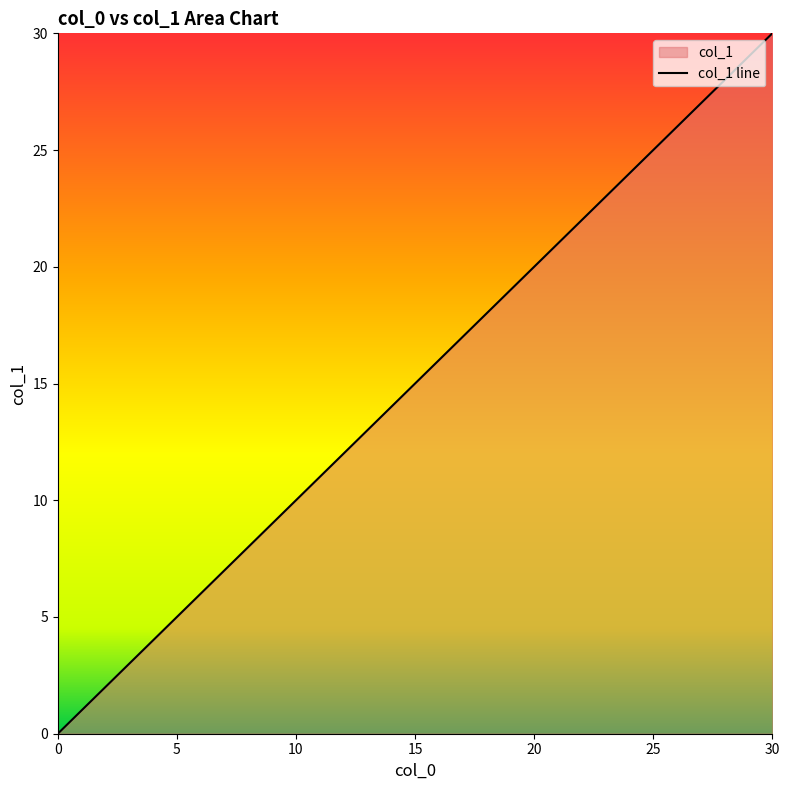

Between 0.0 and 0.197, which is larger?

0.197